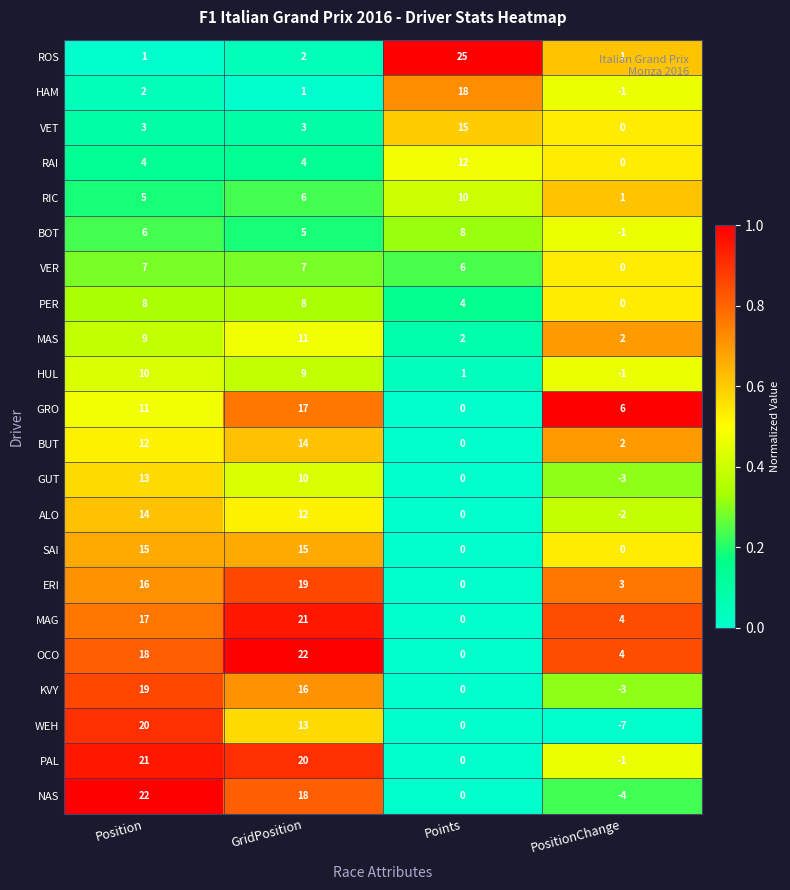

What is the spread (max minus min) of values at Position?

21